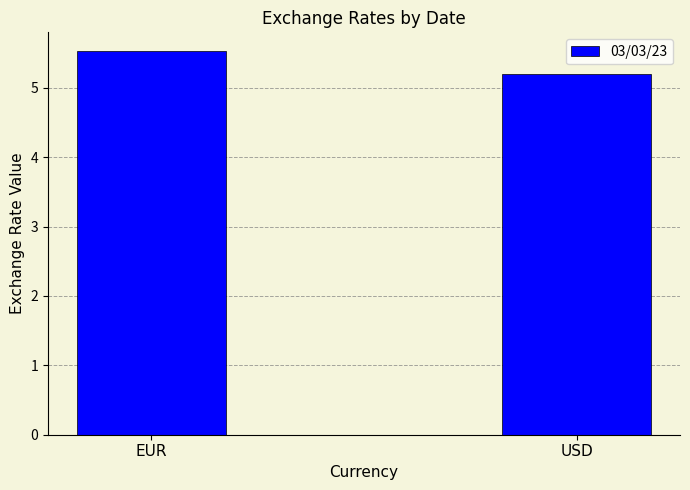

What is the difference between the values at EUR and USD?

0.3